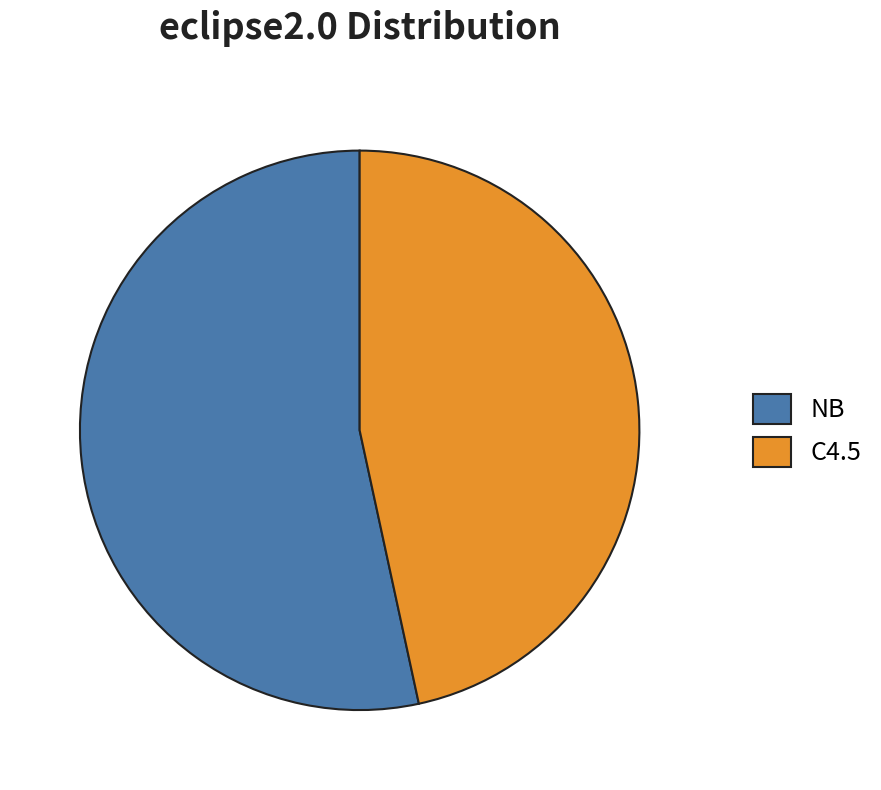

What is the largest slice in the pie chart?

NB